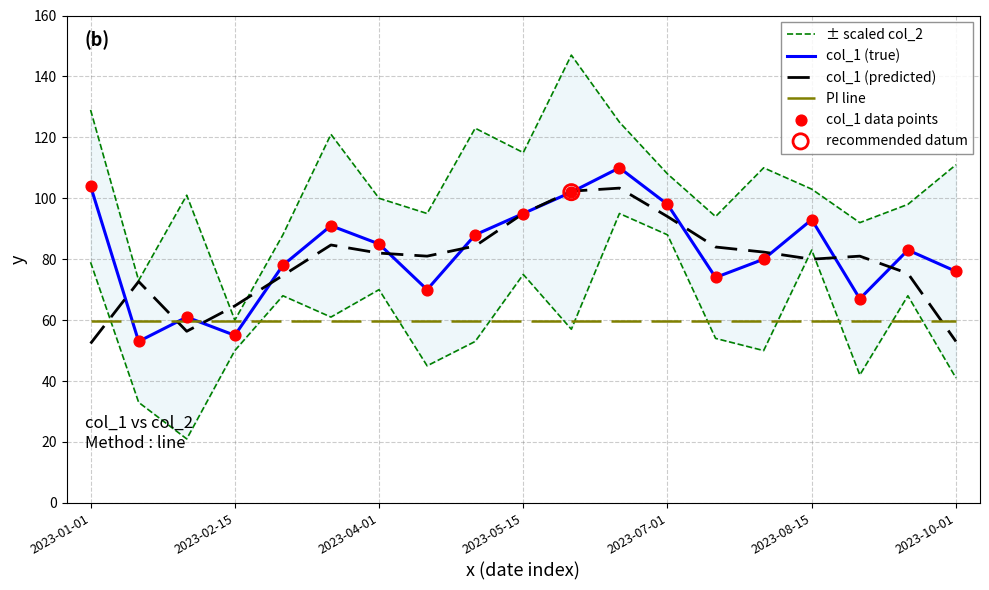

The value of col_1 (predicted) at 2023-05-15 is 95.0. True or false?

True